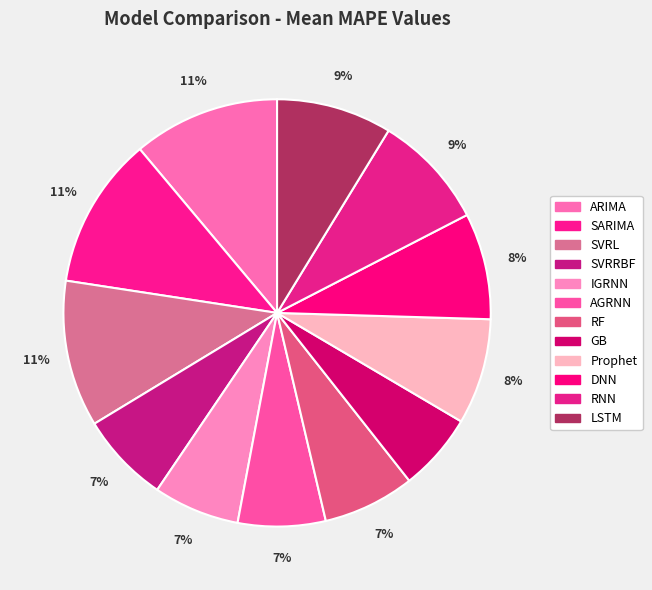

Count the number of slices in the pie.

12